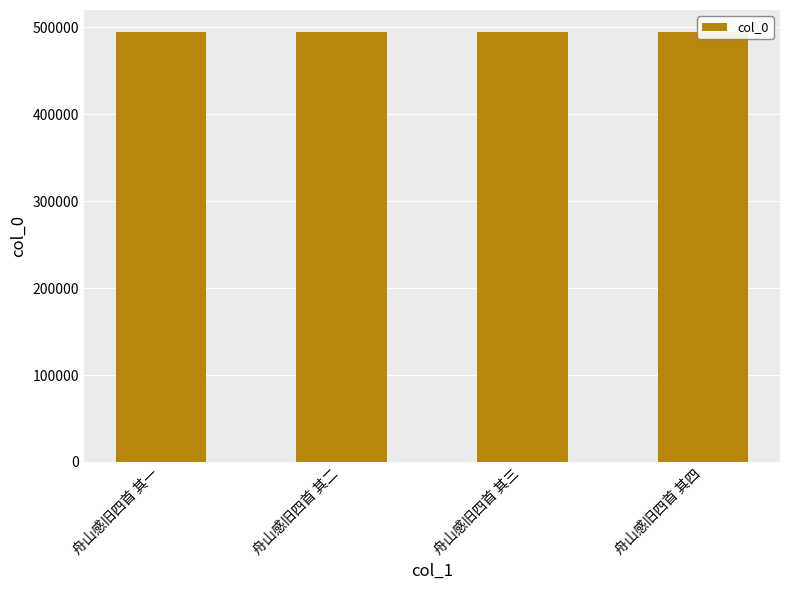

What is the value of the 3rd bar from the left?

495287